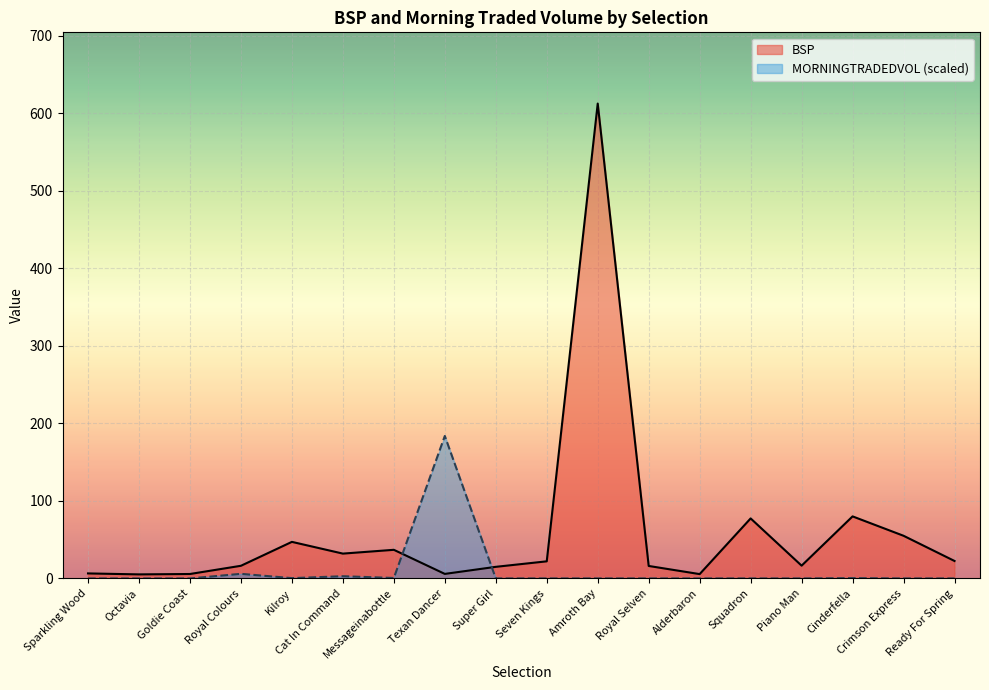

Where is the first local minimum for MORNINGTRADEDVOL (scaled)?

Kilroy